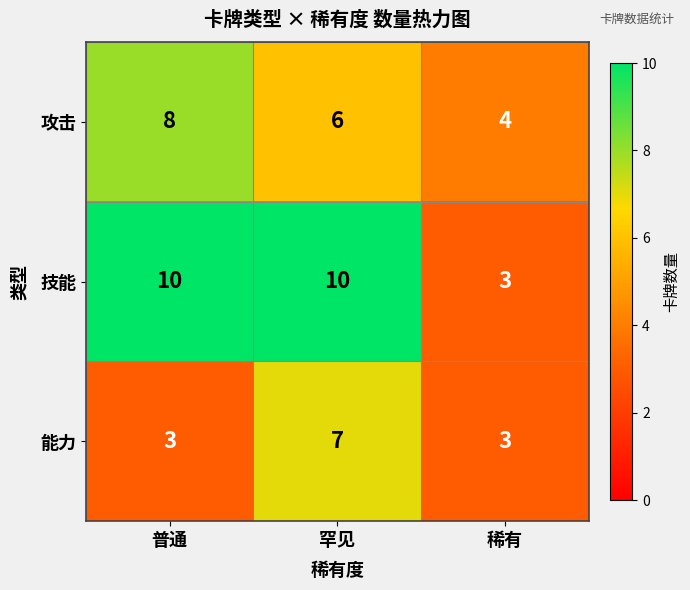

What is the difference between the maximum and minimum values in the 技能 series?

7